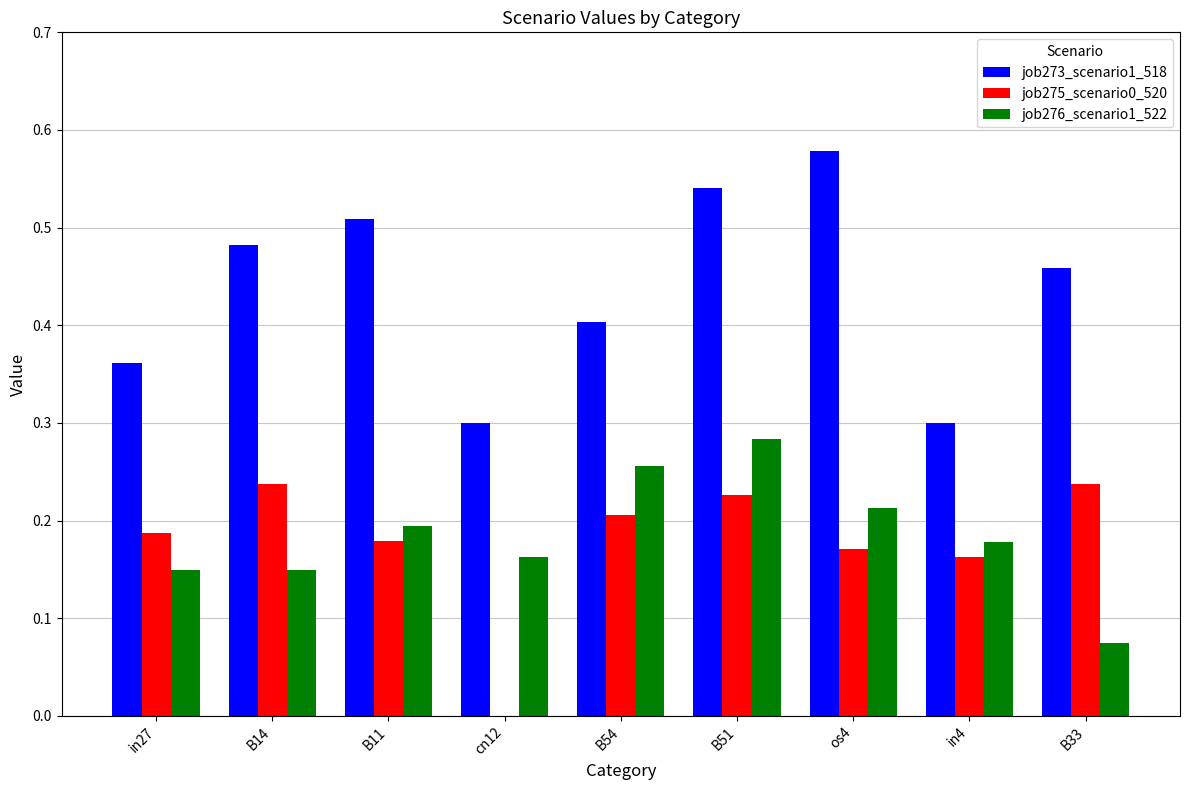

The value of job275_scenario0_520 at B51 is 0.3. True or false?

False